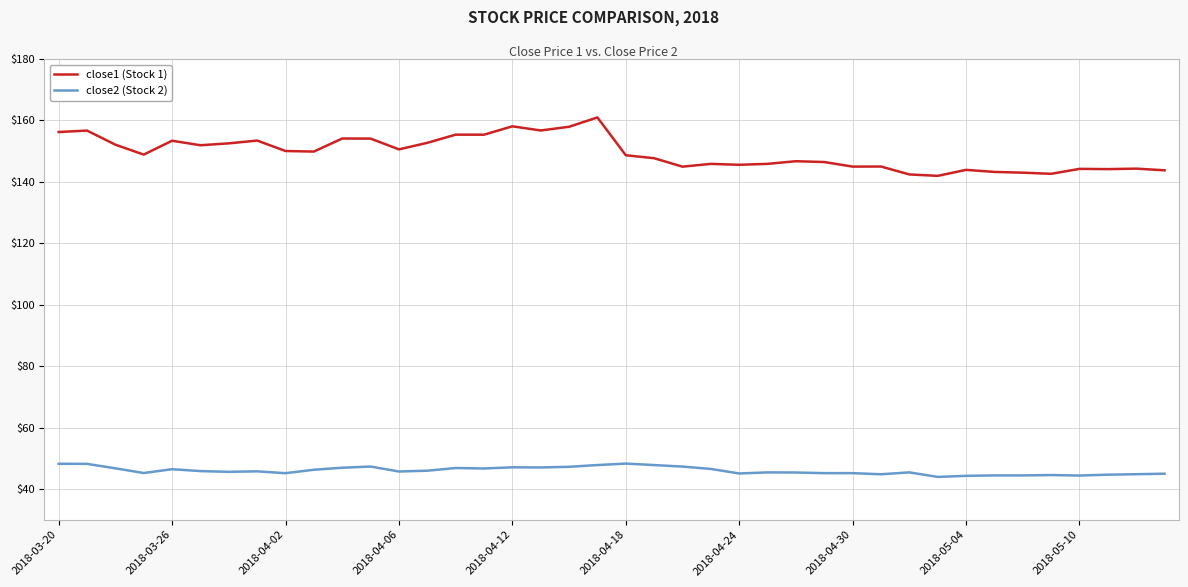

Rank the series by their maximum value, from highest to lowest.

close1 (Stock 1), close2 (Stock 2)